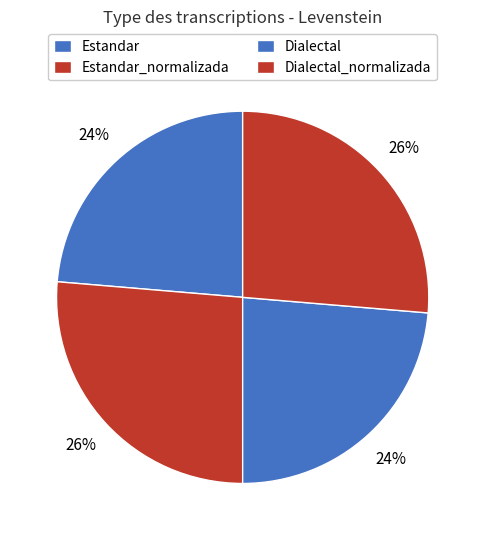

Which has a higher value, Dialectal or Dialectal_normalizada?

Dialectal_normalizada